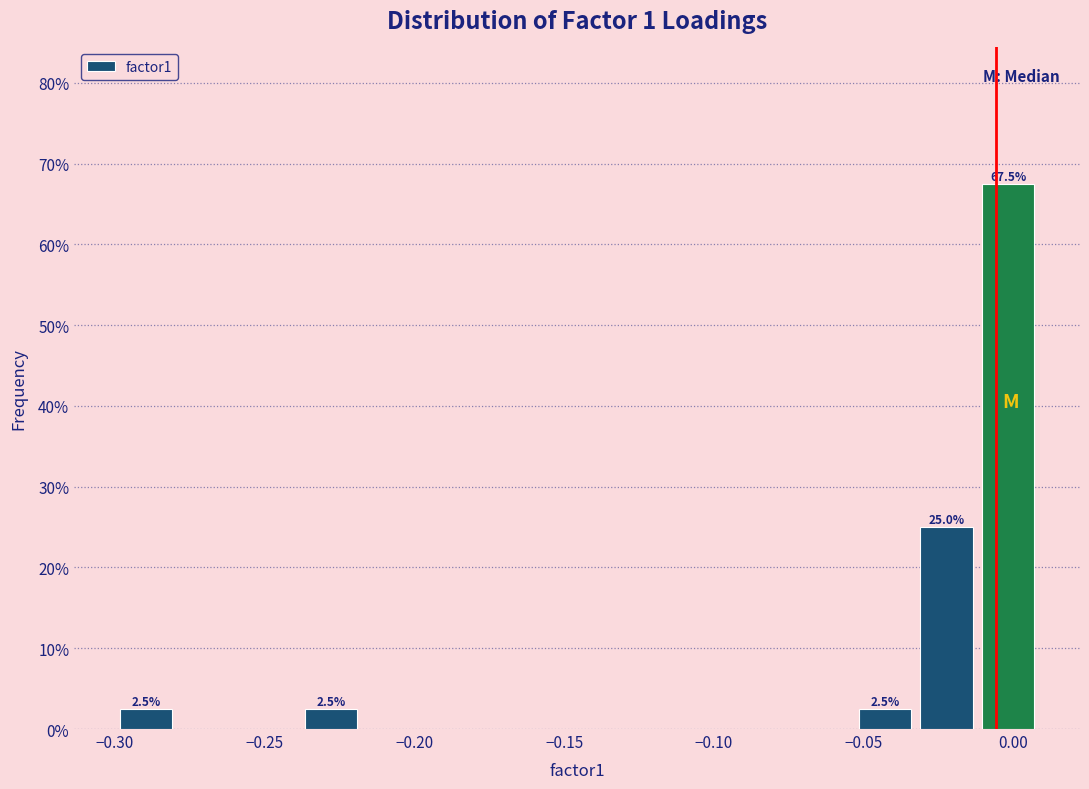

Over which range of the x-axis is the bar tallest?

-0.010 to 0.010